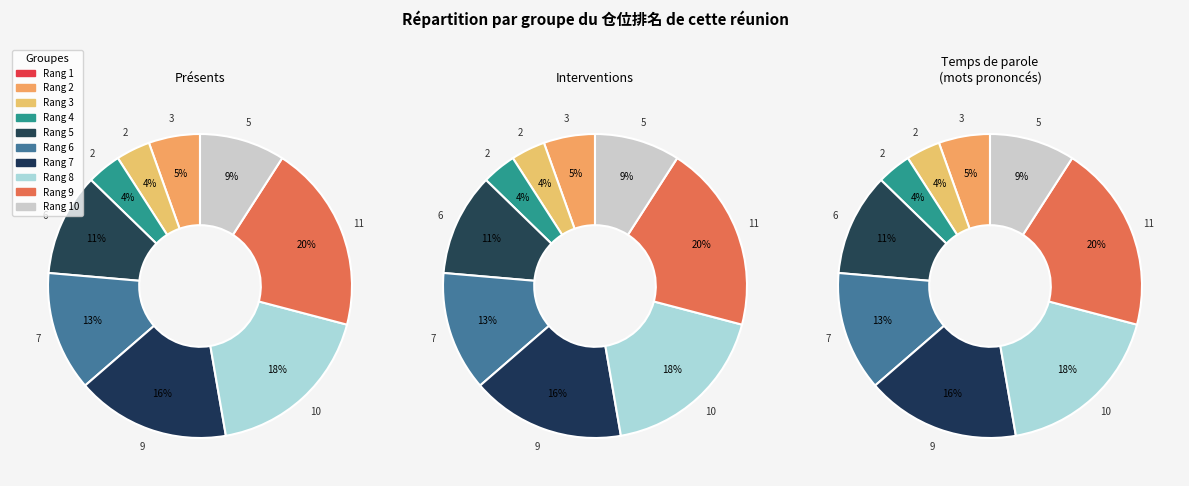

The 8 slice represents 5% of the pie. True or false?

False